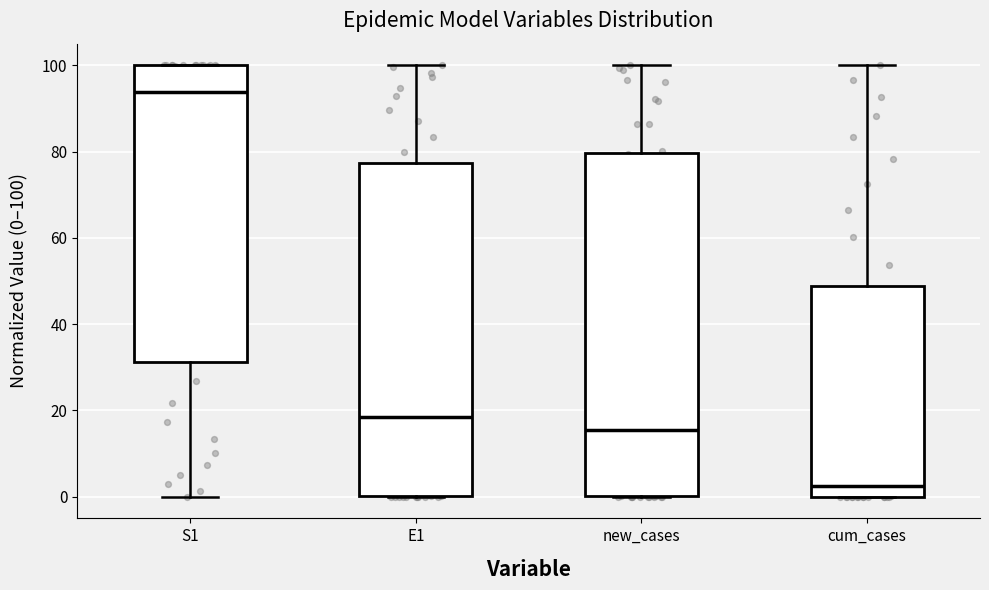

Reading left to right, read every box against the y-axis: the position of its median line, the range the box covers, and the ends of its whiskers. The values are not printed on the chart, so give them approximately, as read against the axis.

S1: median 94, box 32 to 100, whiskers 0 to 100
E1: median 18, box 0 to 78, whiskers 0 to 100
new_cases: median 16, box 0 to 80, whiskers 0 to 100
cum_cases: median 2, box 0 to 48, whiskers 0 to 100